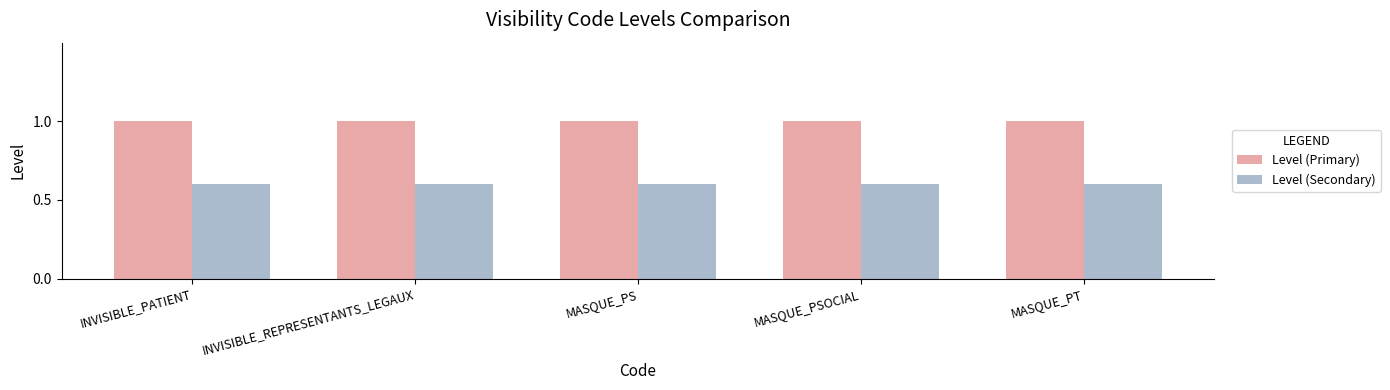

What is the minimum value shown in the chart?

0.6